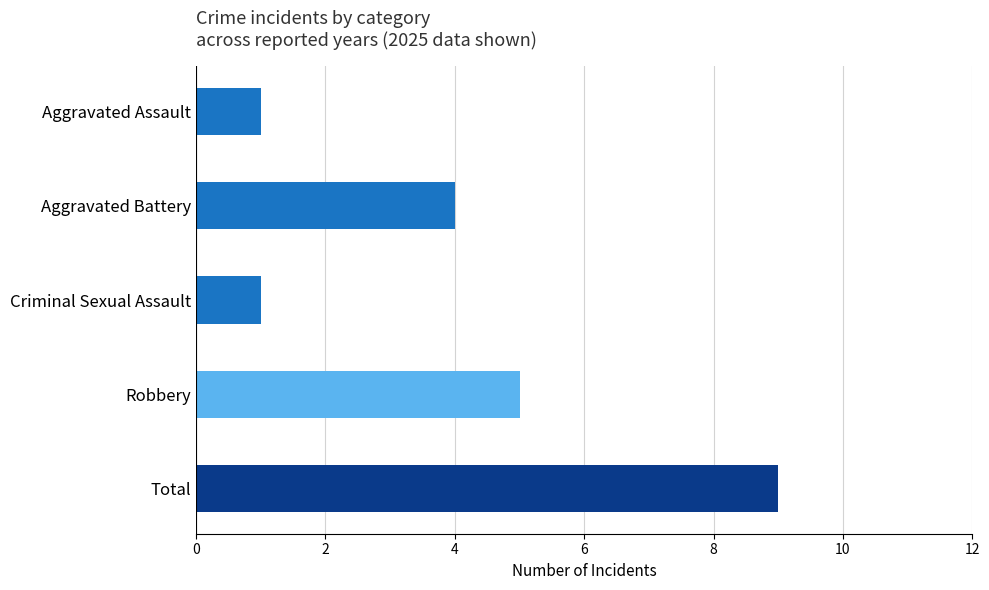

At which label is the value closest to 5?

Robbery